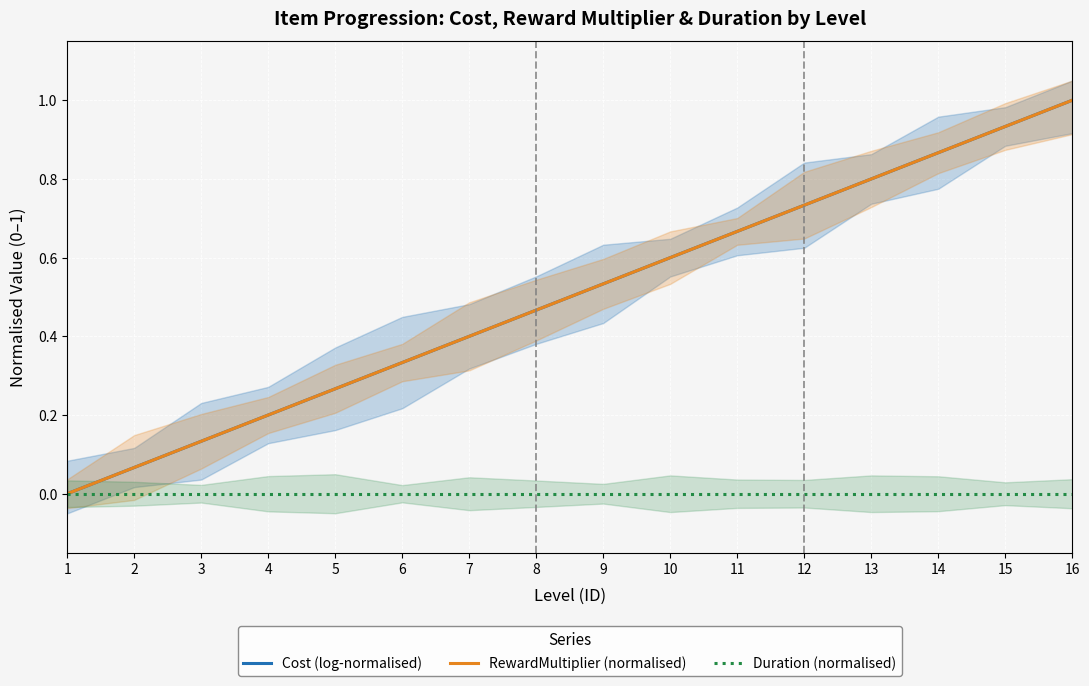

Rank the categories by RewardMultiplier (normalised) value from highest to lowest.

16, 15, 14, 13, 12, 11, 10, 9, 8, 7, 6, 5, 4, 3, 2, 1